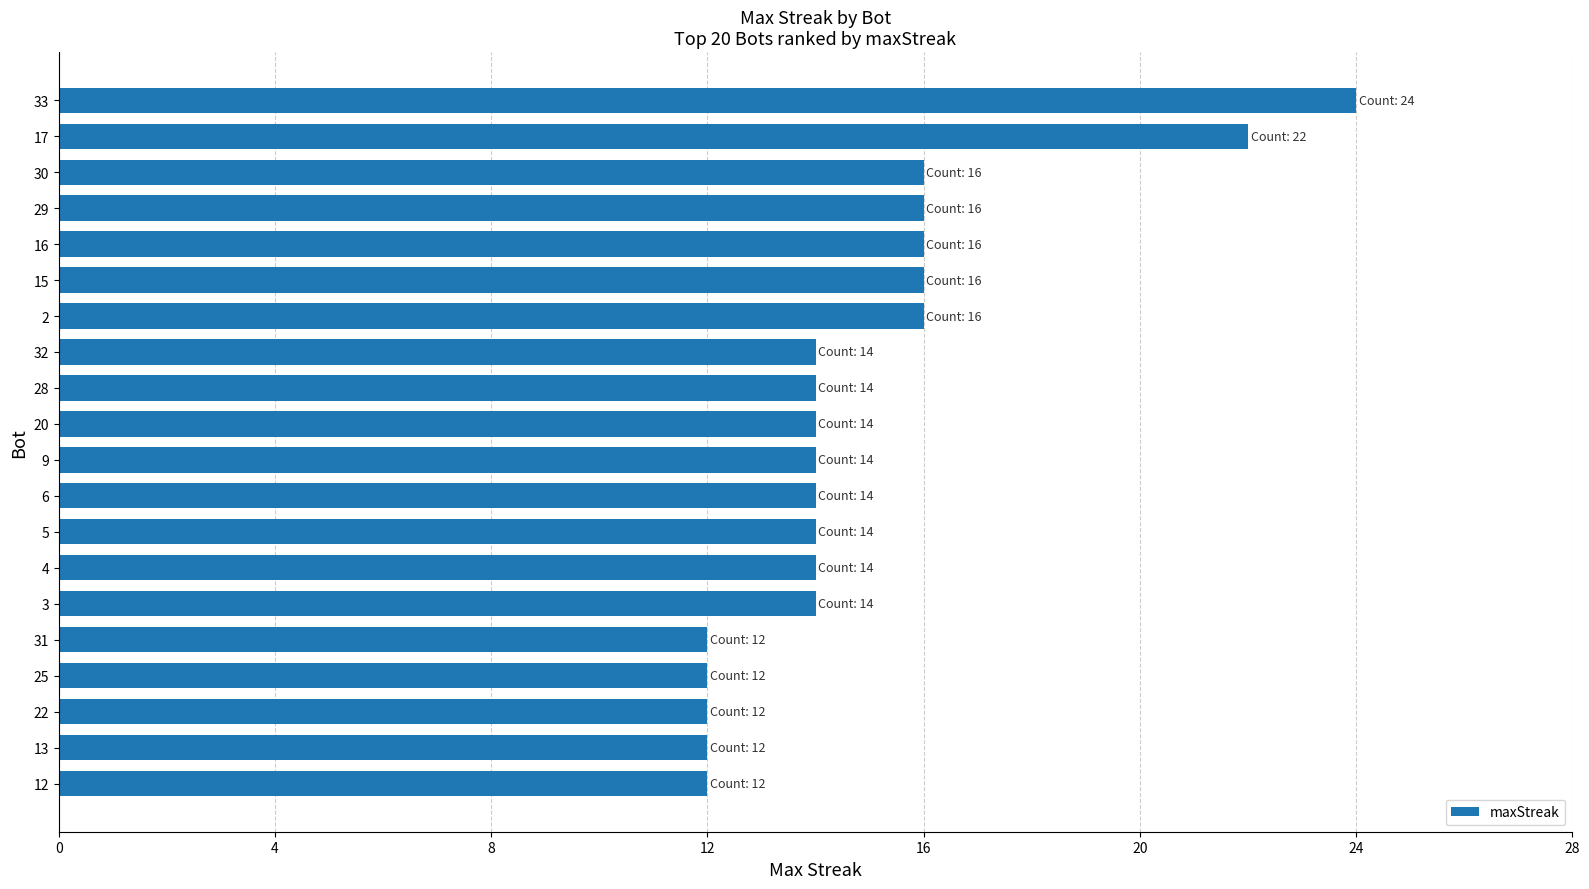

What is the minimum value shown in the chart?

12